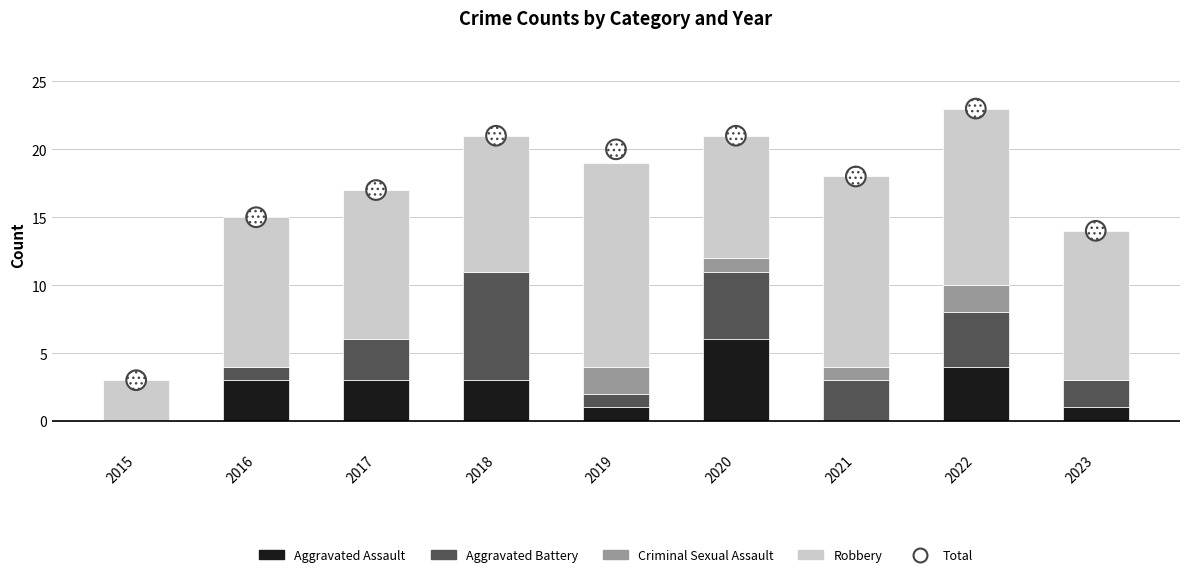

At how many categories does at least one series exceed 10?

8